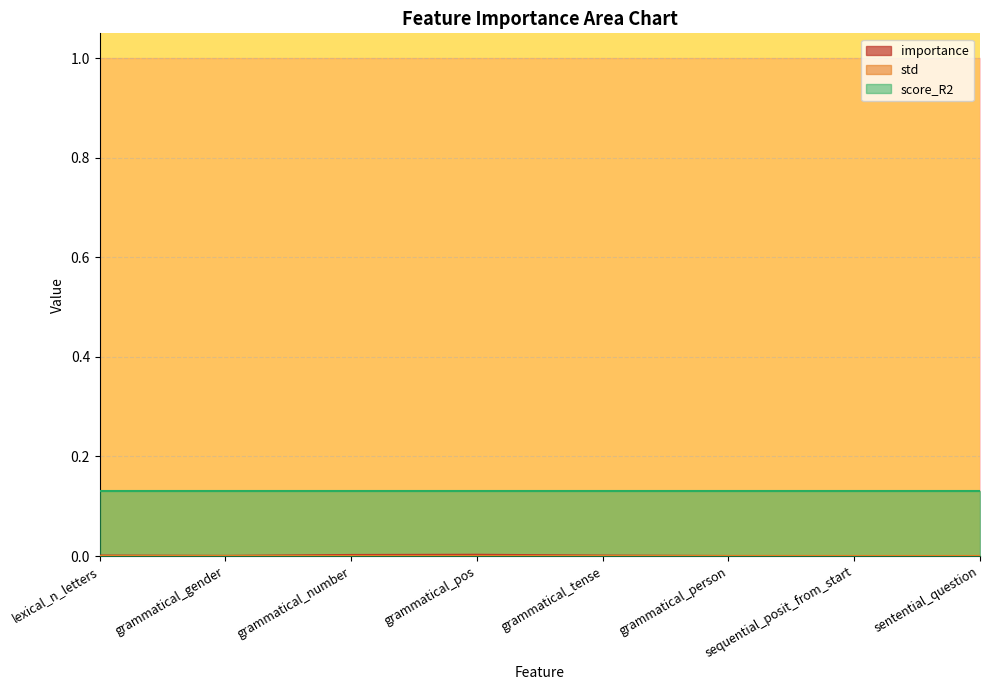

At sentential_question, list the series in order from smallest to largest.

importance, std